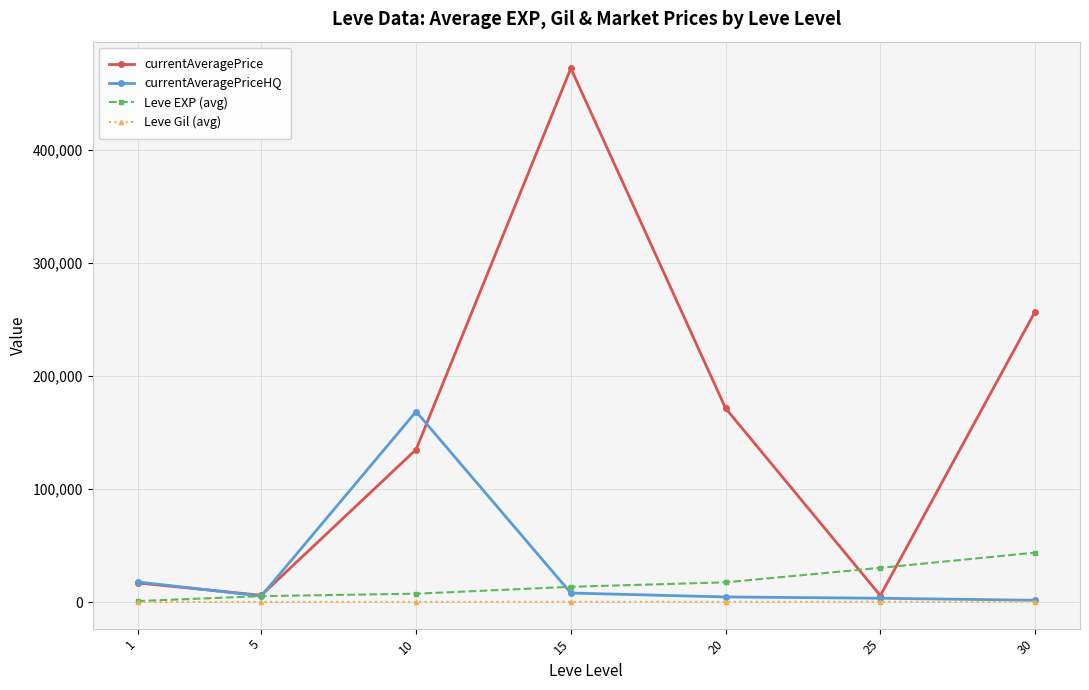

What is the value of the currentAveragePrice point at the 4th from the left?

472014.5